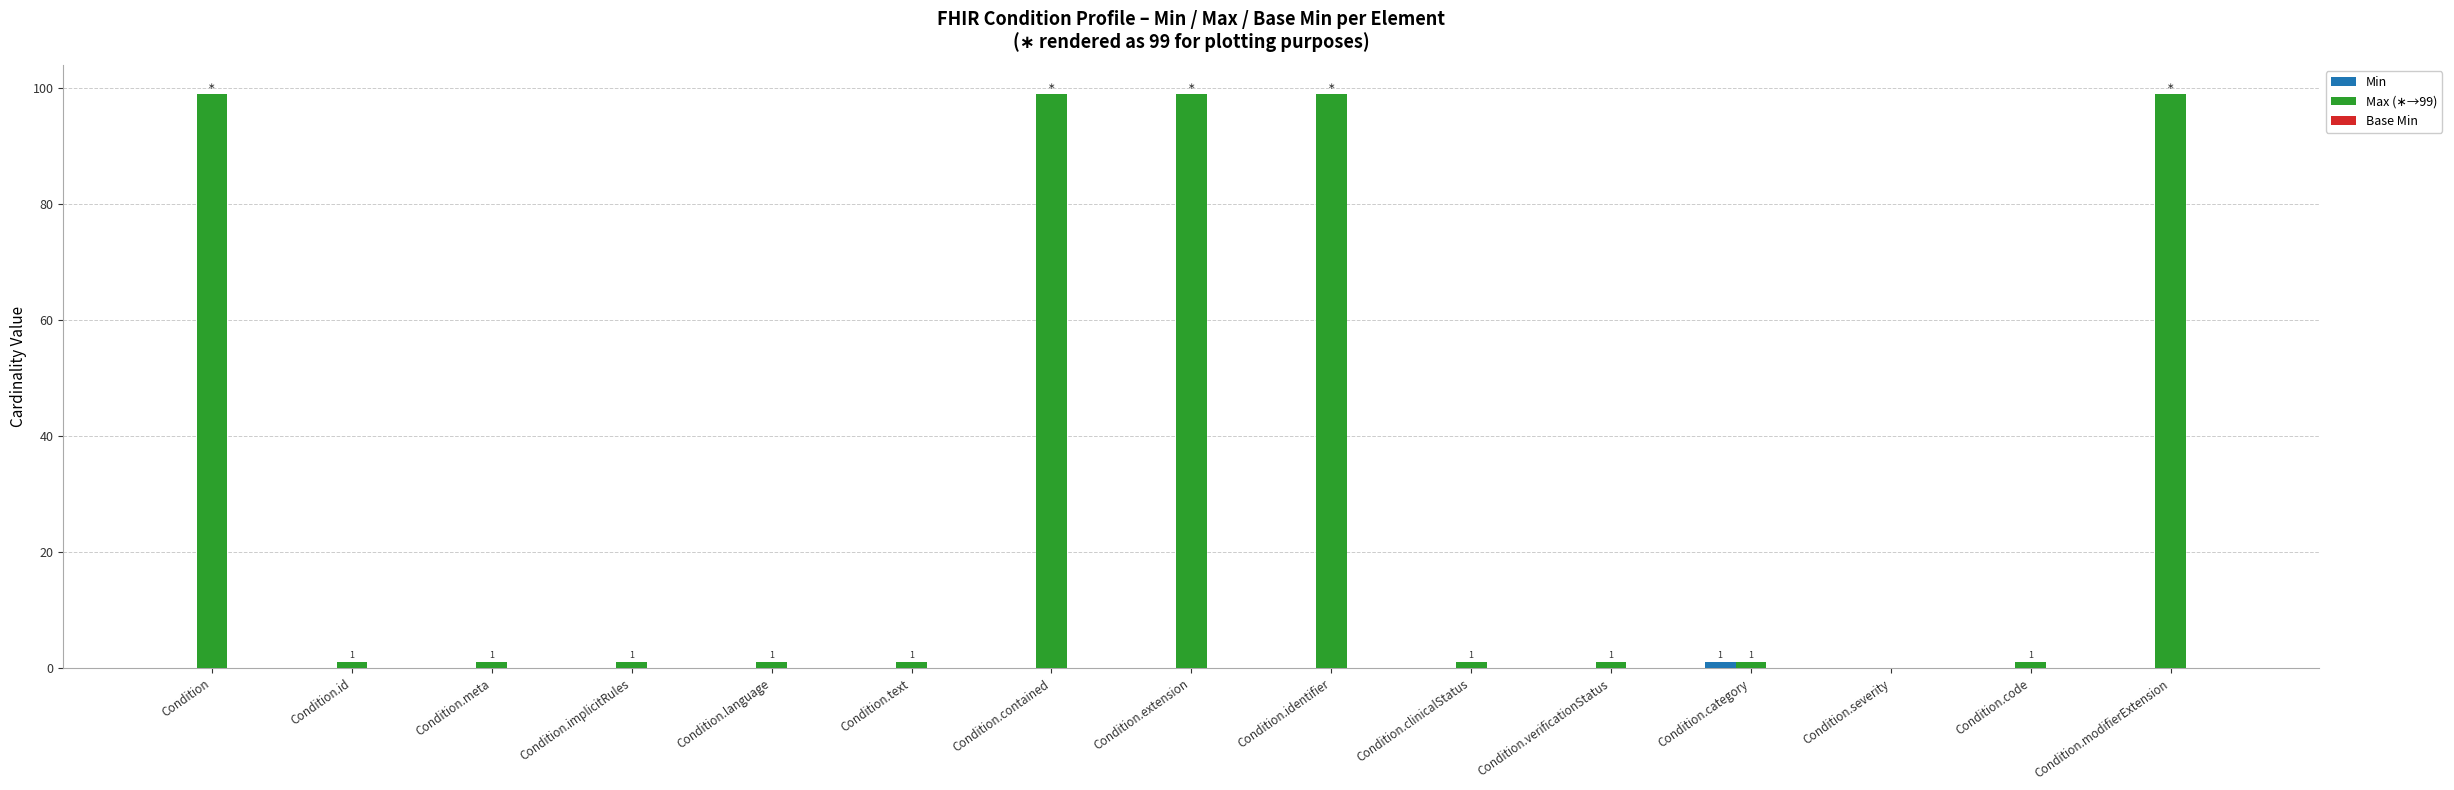

Reading left to right, extract all data points from this chart.

Min: Condition=0	Condition.id=0	Condition.meta=0	Condition.implicitRules=0	Condition.language=0	Condition.text=0	Condition.contained=0	Condition.extension=0	Condition.identifier=0	Condition.clinicalStatus=0	Condition.verificationStatus=0	Condition.category=1	Condition.severity=0	Condition.code=0	Condition.modifierExtension=0
Max (∗→99): Condition=99	Condition.id=1	Condition.meta=1	Condition.implicitRules=1	Condition.language=1	Condition.text=1	Condition.contained=99	Condition.extension=99	Condition.identifier=99	Condition.clinicalStatus=1	Condition.verificationStatus=1	Condition.category=1	Condition.severity=0	Condition.code=1	Condition.modifierExtension=99
Base Min: Condition=0	Condition.id=0	Condition.meta=0	Condition.implicitRules=0	Condition.language=0	Condition.text=0	Condition.contained=0	Condition.extension=0	Condition.identifier=0	Condition.clinicalStatus=0	Condition.verificationStatus=0	Condition.category=0	Condition.severity=0	Condition.code=0	Condition.modifierExtension=0